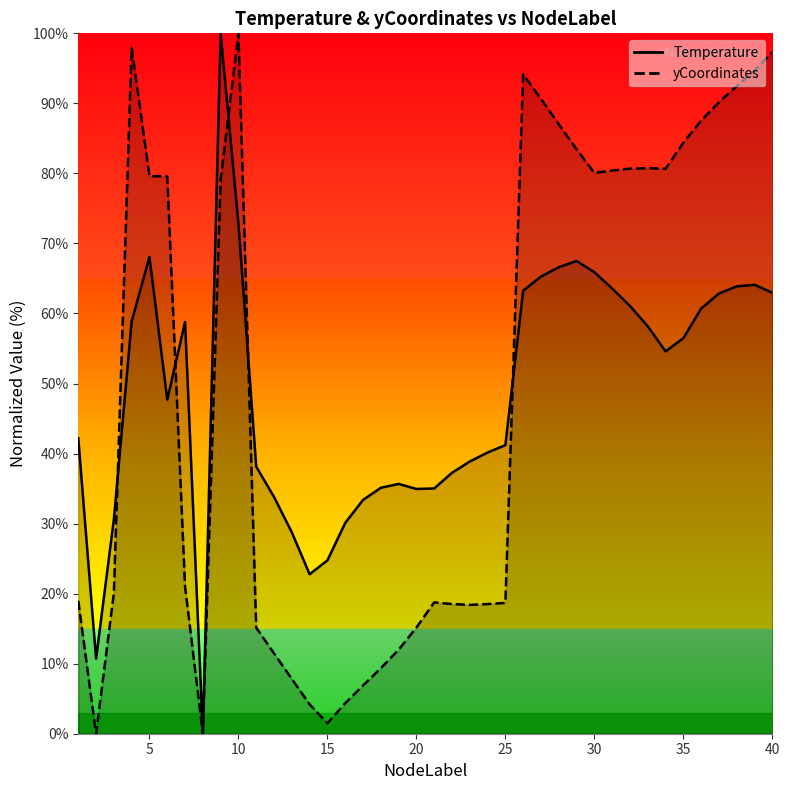

Is this an area chart (filled region under the line)?

No